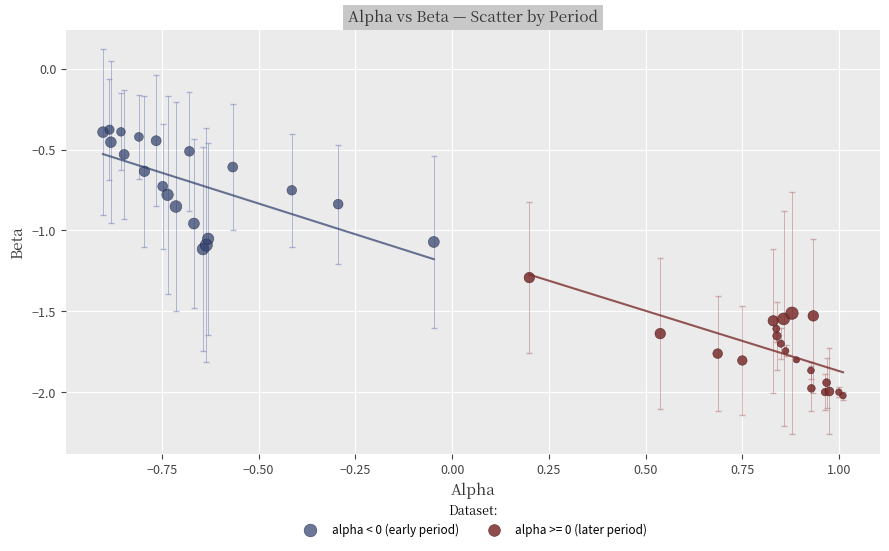

Which series contains the highest Y value?

alpha < 0 (early period)